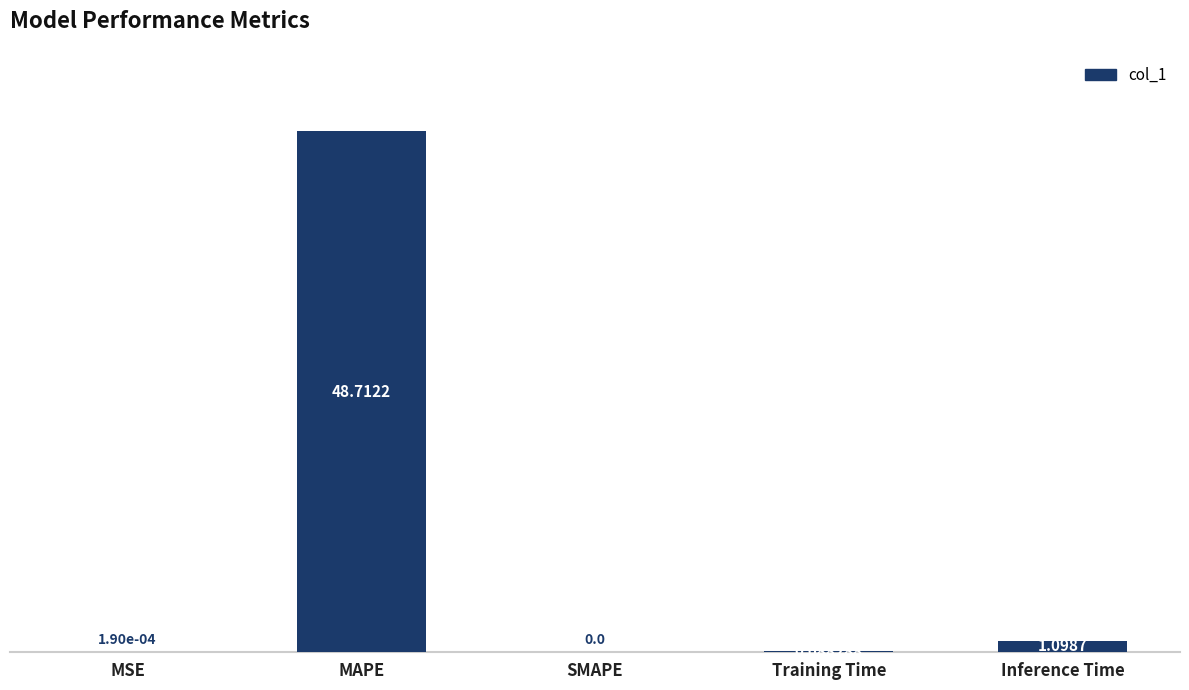

At which label is the value closest to 24?

Inference Time